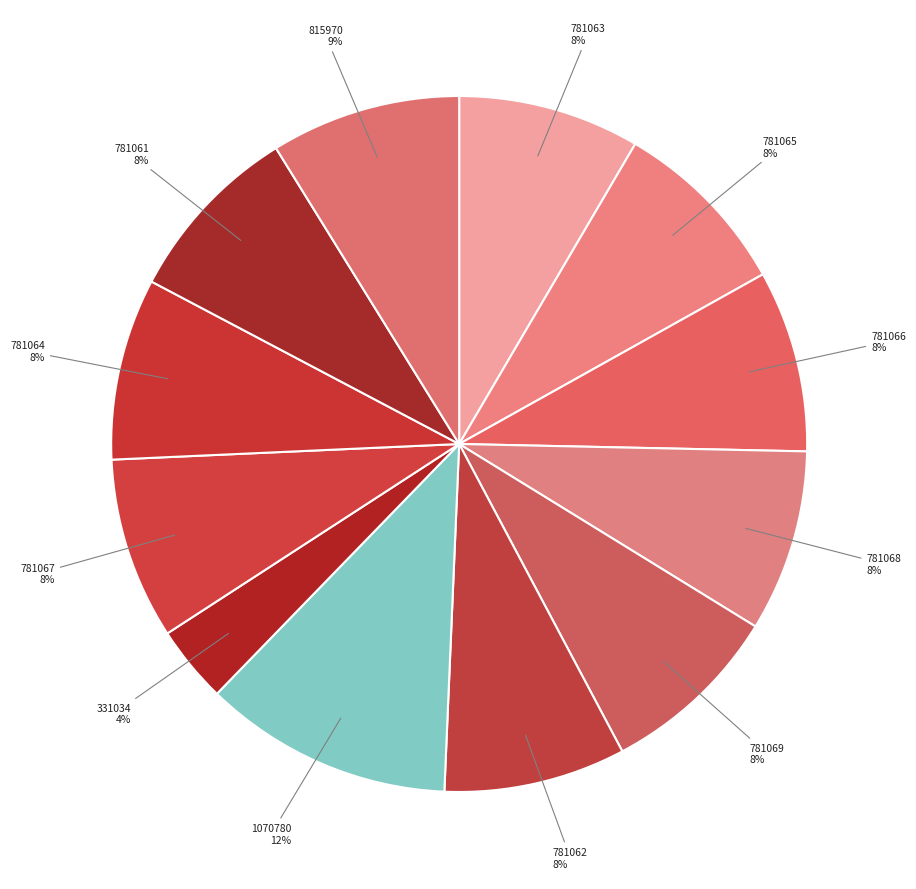

Does 815970 account for over 50% of the chart?

No